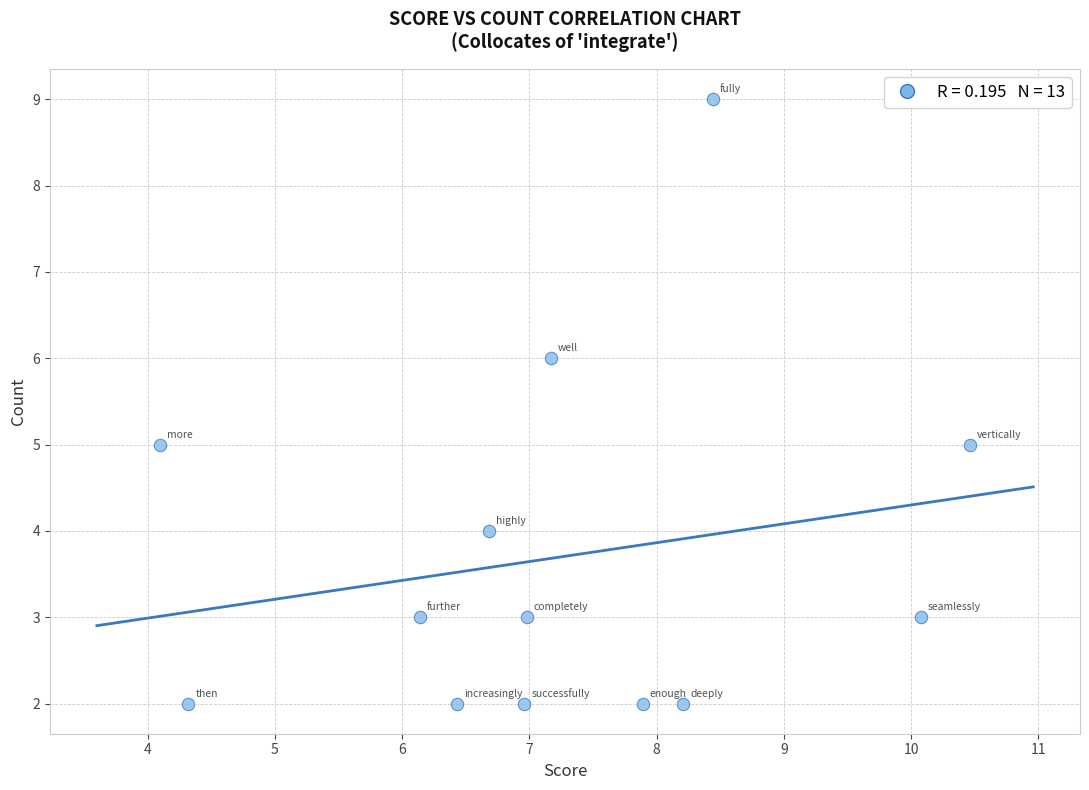

What is the range of Y values (max minus min)?

7